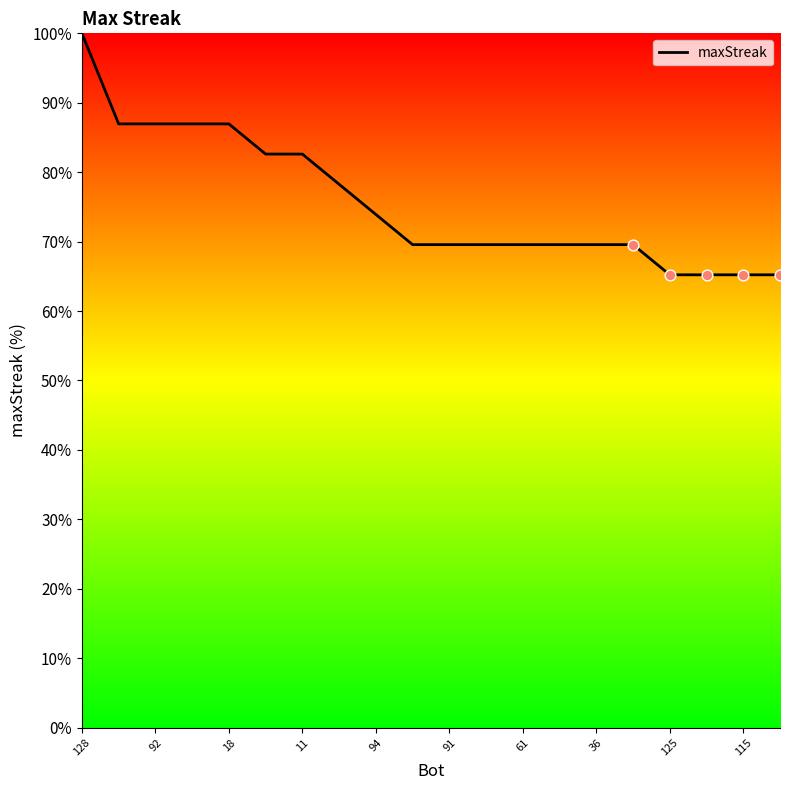

What is the greatest value displayed?

100.0